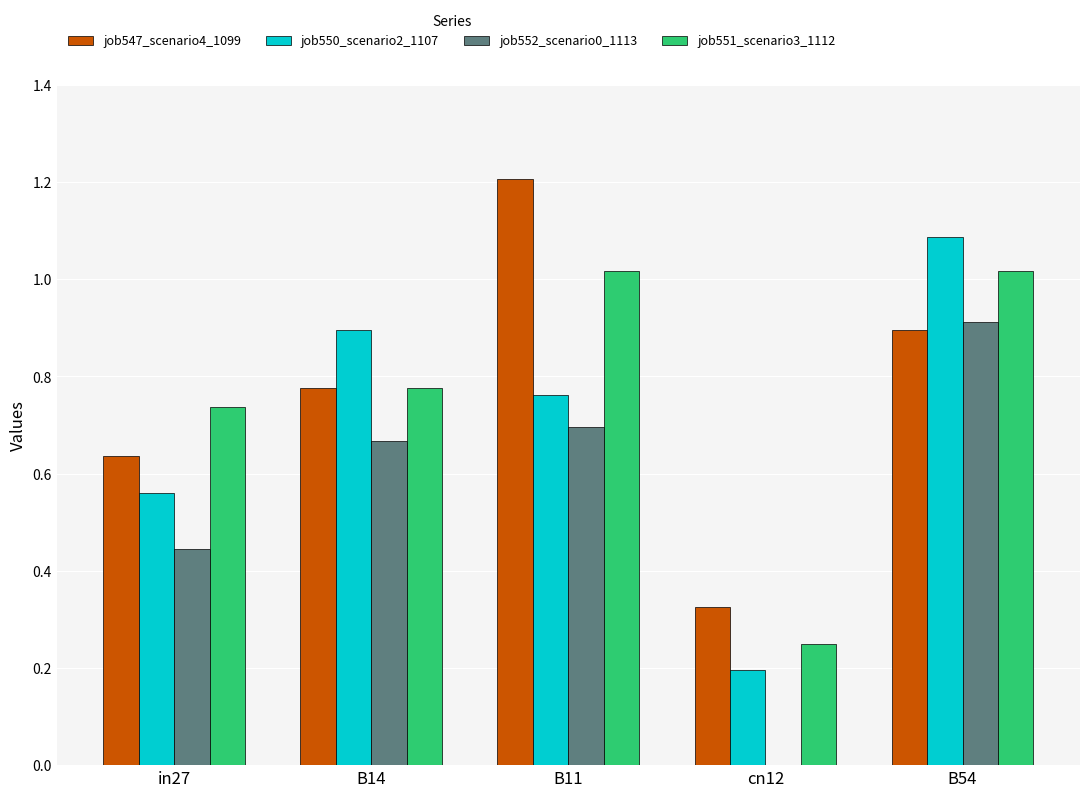

What is the maximum value for job552_scenario0_1113?

0.9